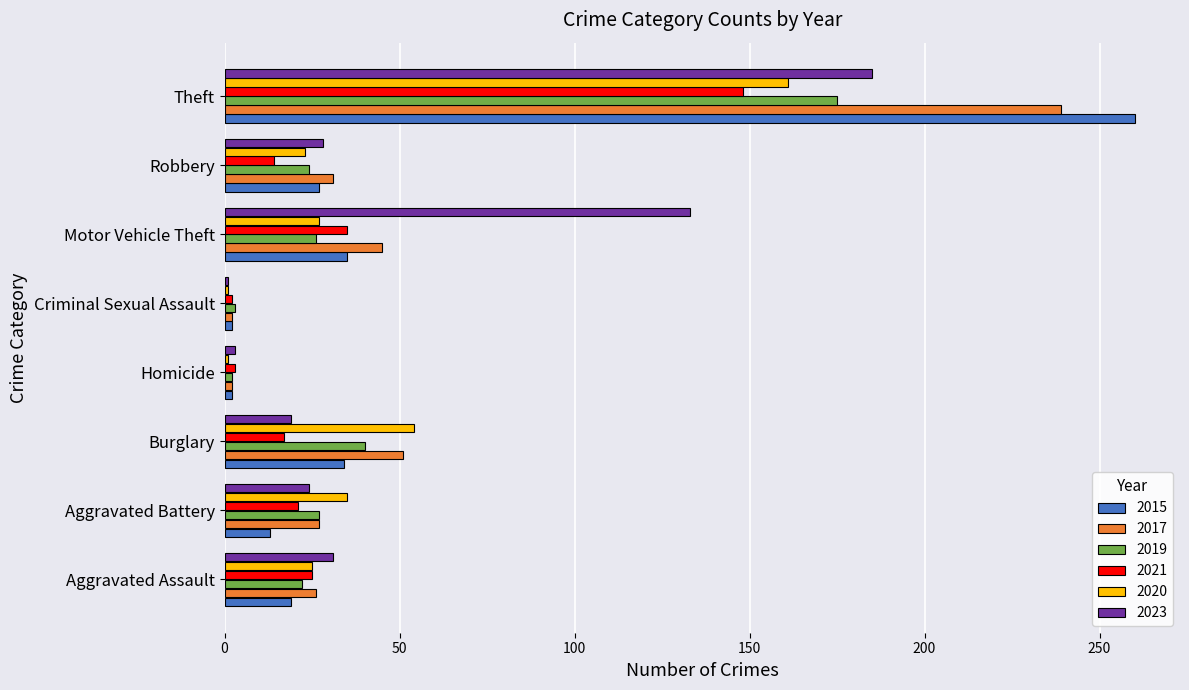

What value does the 2015 series have at Theft?

260